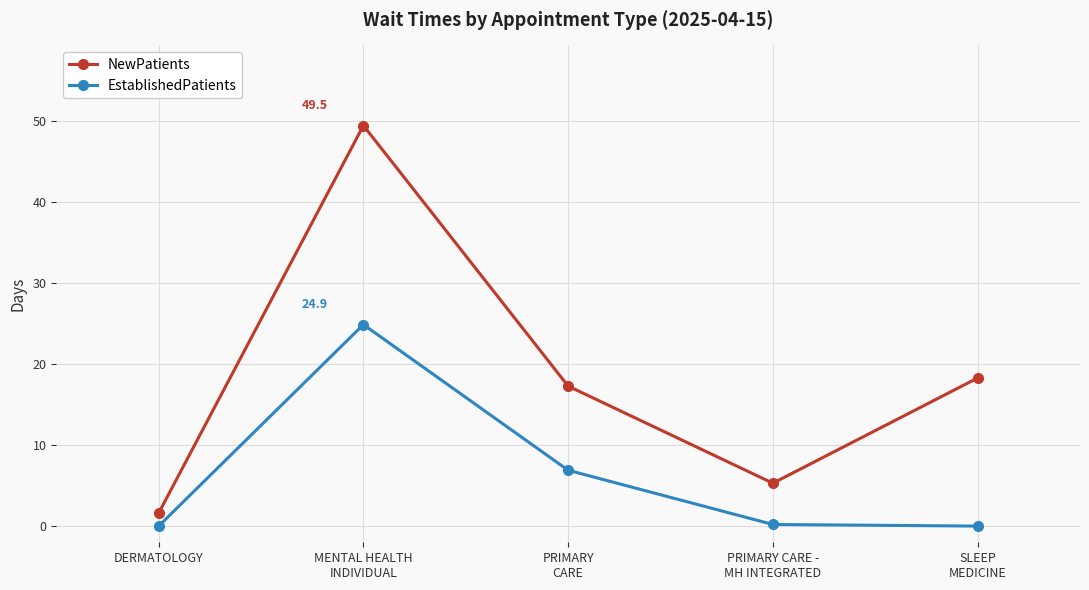

How many values in the NewPatients series exceed 17?

3